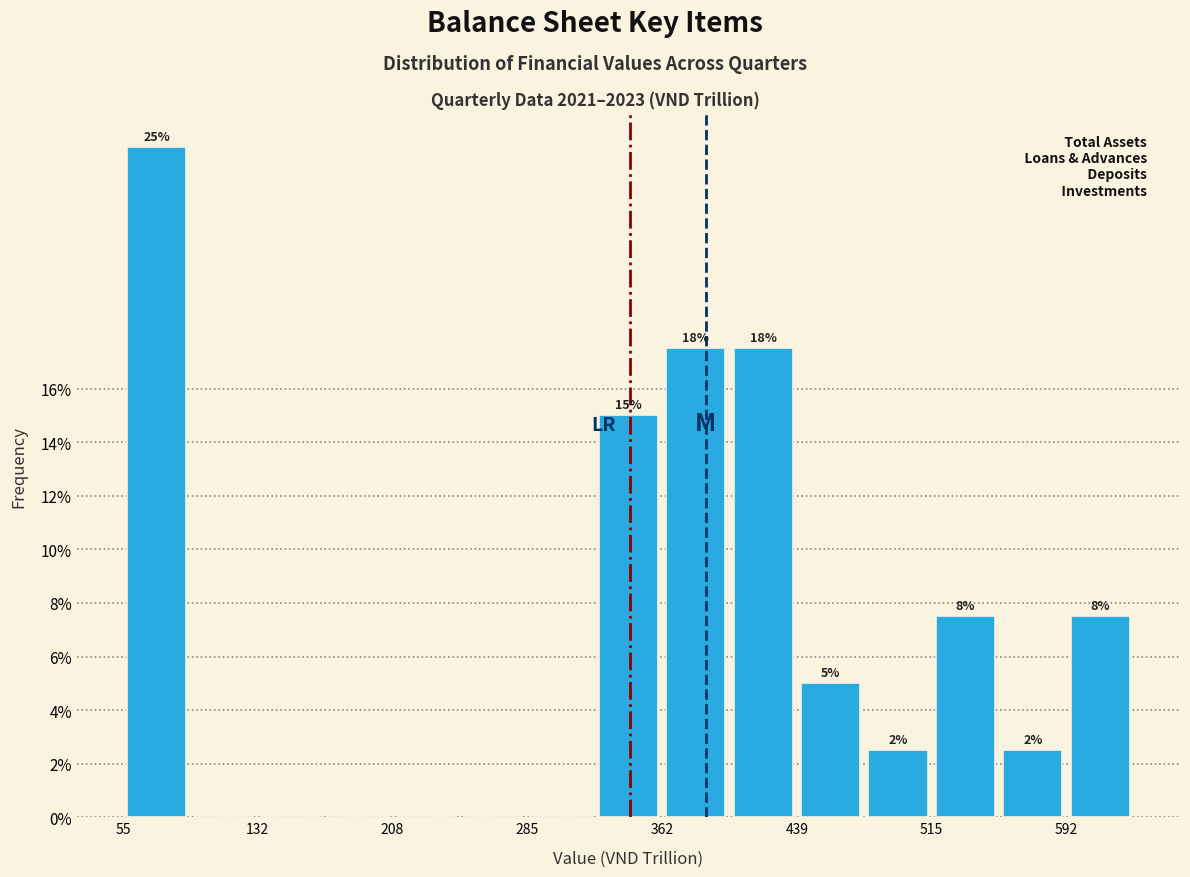

Read against the x-axis, roughly where is the centre of the tallest bar?

70